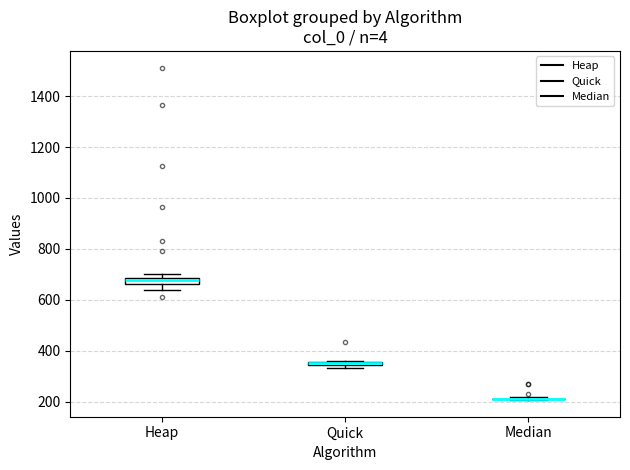

Where is the upper edge of the box for Heap on the y-axis? The values are not printed on the chart, so give them approximately, as read against the axis.

680